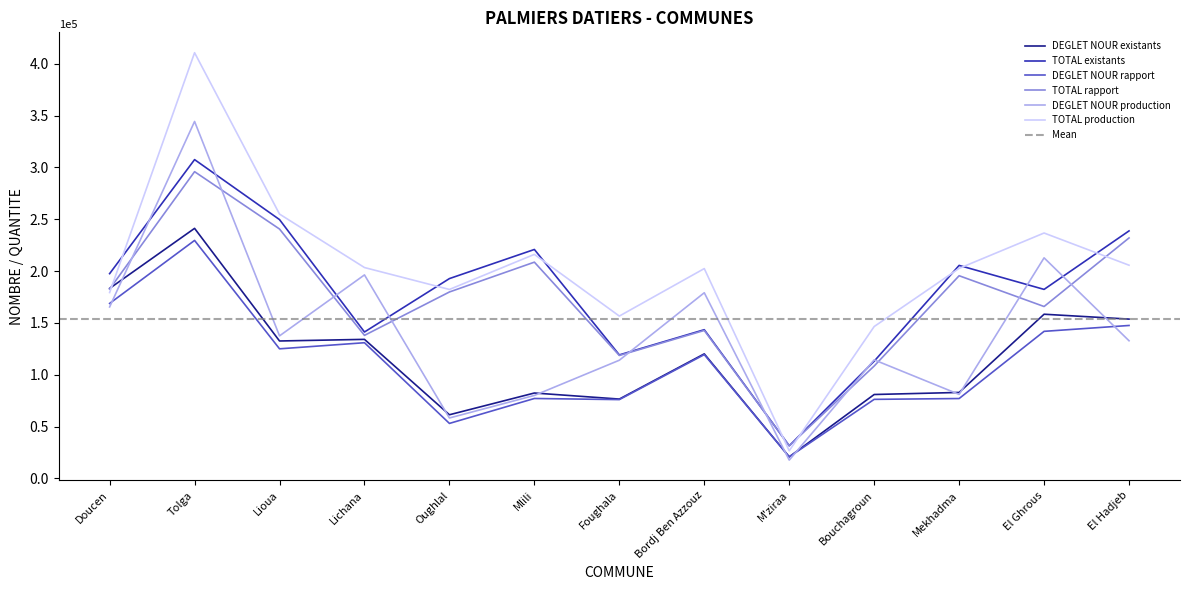

Rank the categories by TOTAL production value from lowest to highest.

M'ziraa, Bouchagroun, Foughala, Doucen, Oughlal, Bordj Ben Azzouz, Mekhadma, Lichana, El Hadjeb, Mlili, El Ghrous, Lioua, Tolga